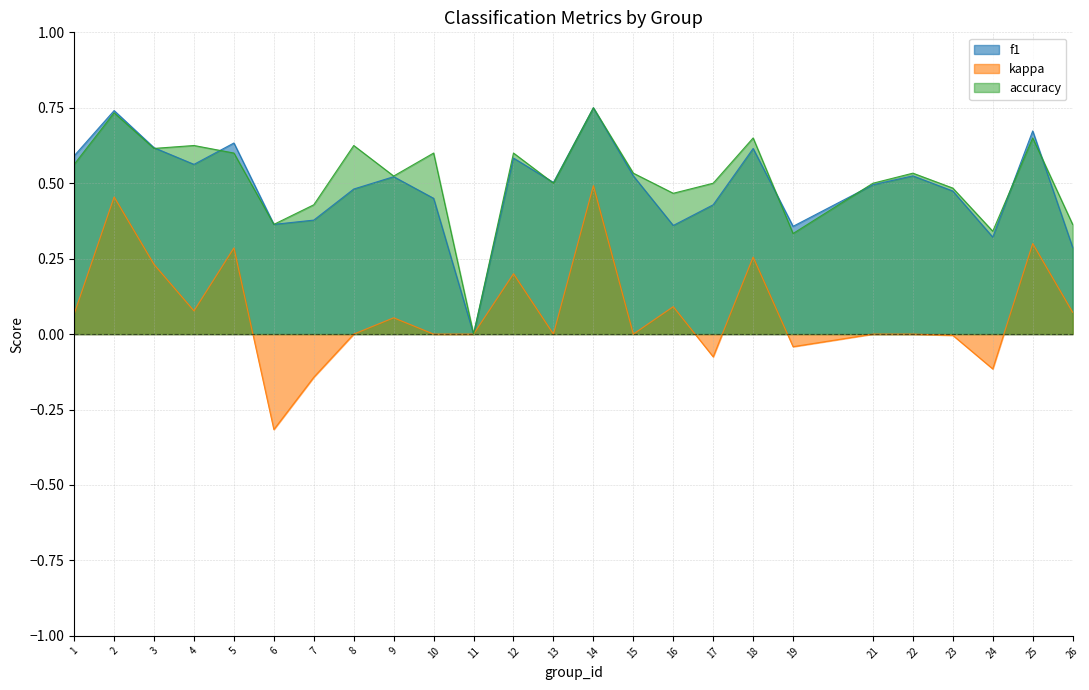

At how many categories does at least one series exceed 0?

24